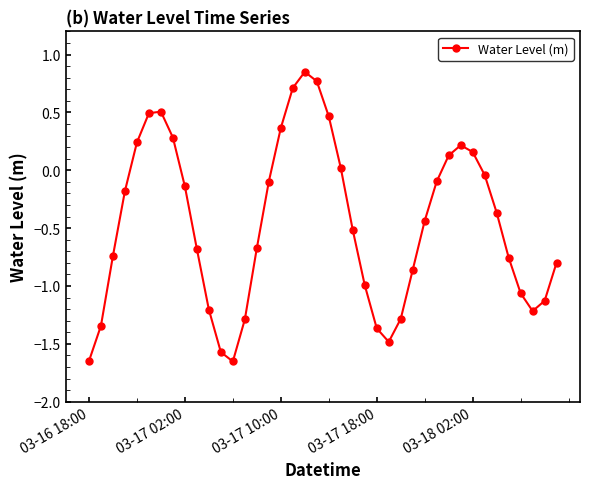

How many positive values are there?

13